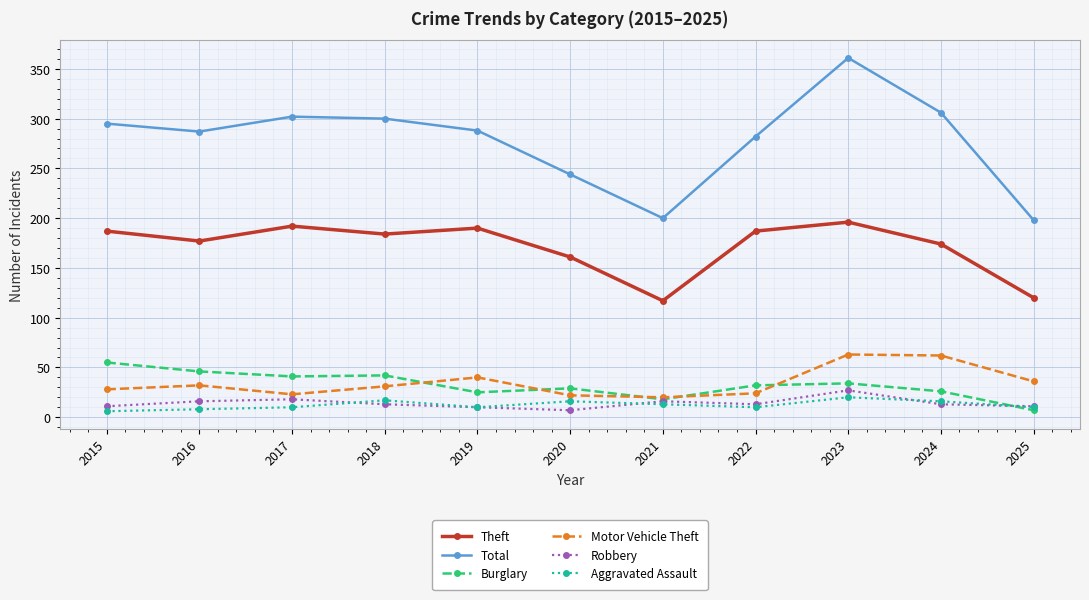

The Burglary series shows 11 at 2024. True or false?

False